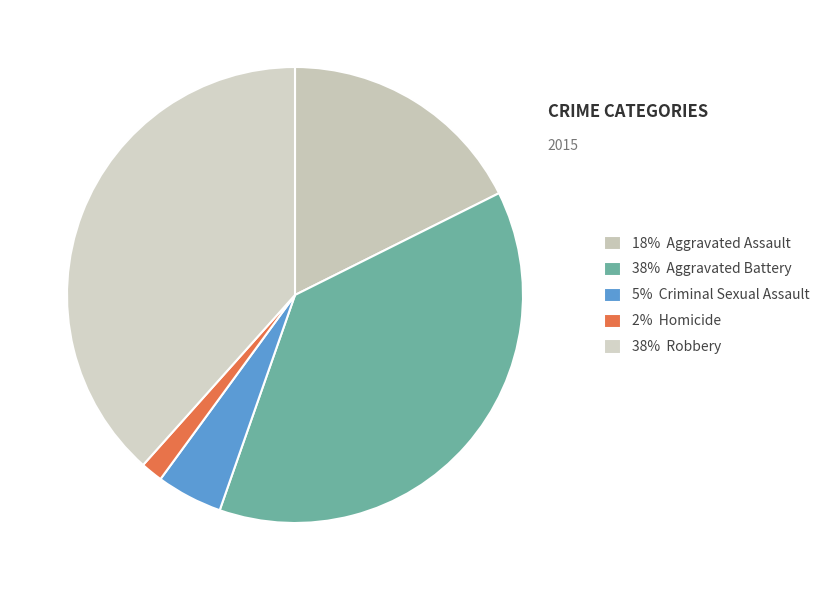

What is the smallest slice in the pie chart?

Homicide